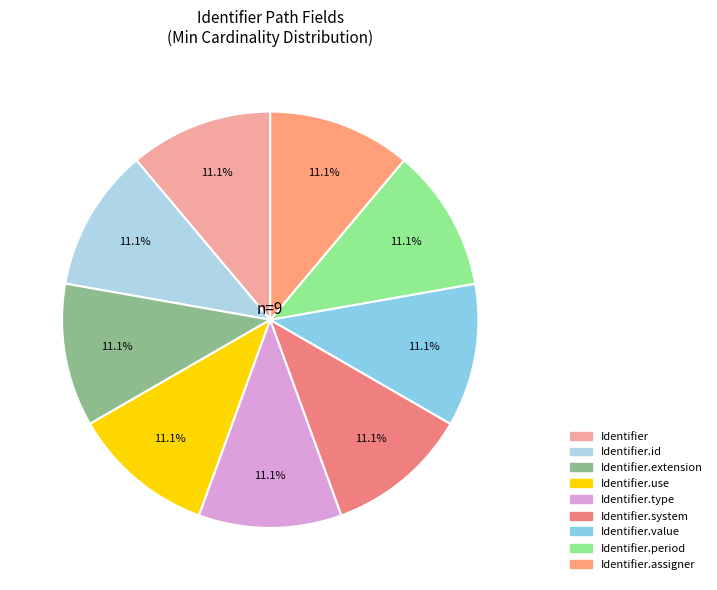

To the nearest percent, what is the average slice percentage?

11%